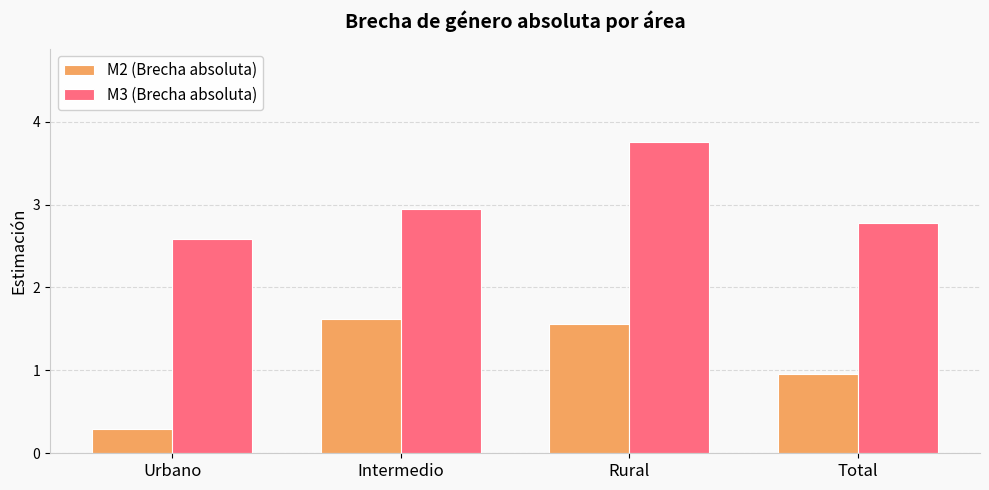

Where does the M2 (Brecha absoluta) series first go above 1?

Intermedio